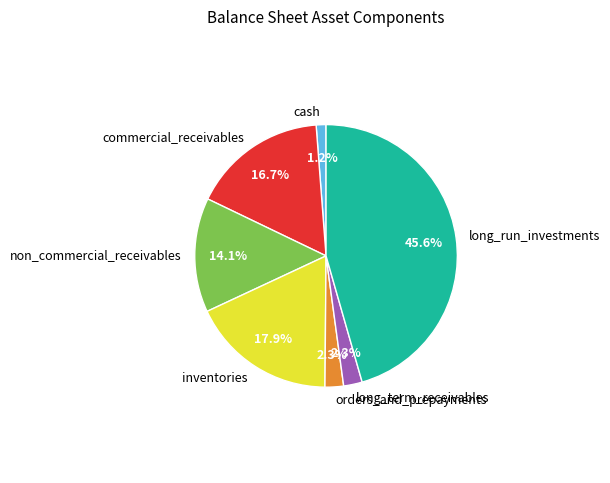

Is there any slice that represents more than half of the pie?

No